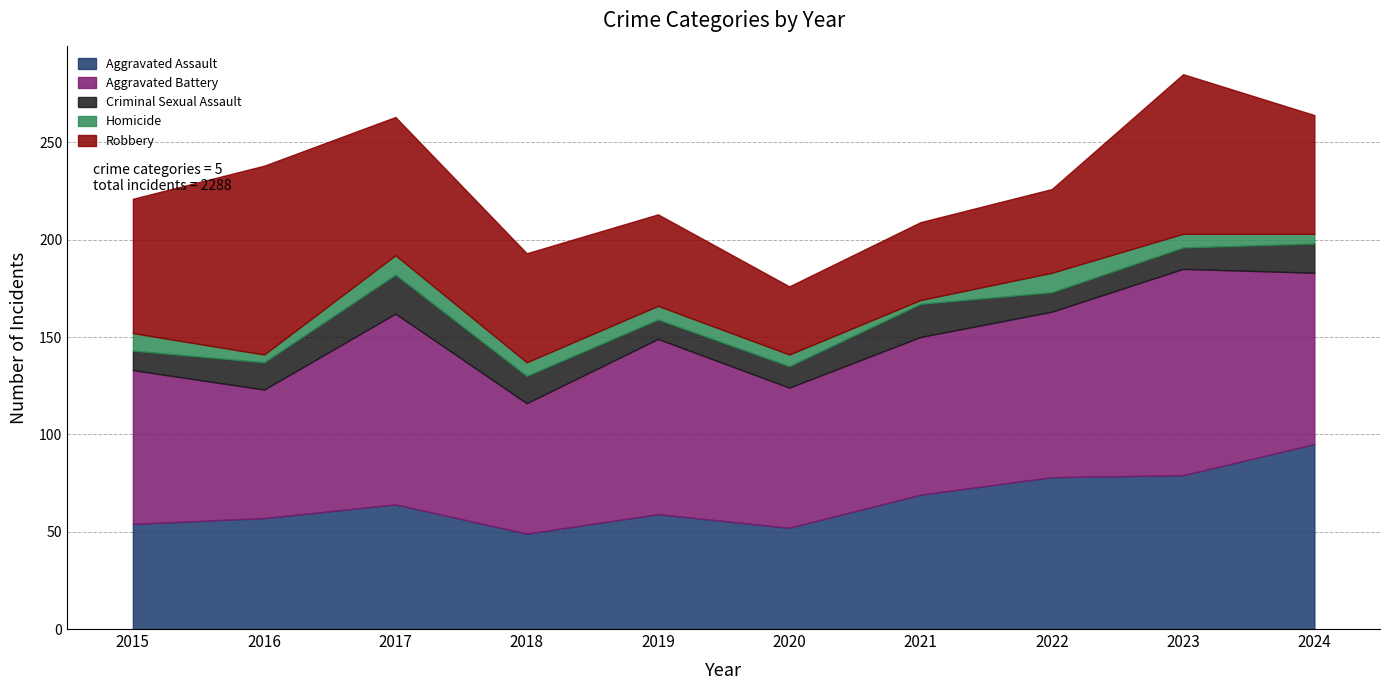

What value does the Robbery series have at 2016?

97